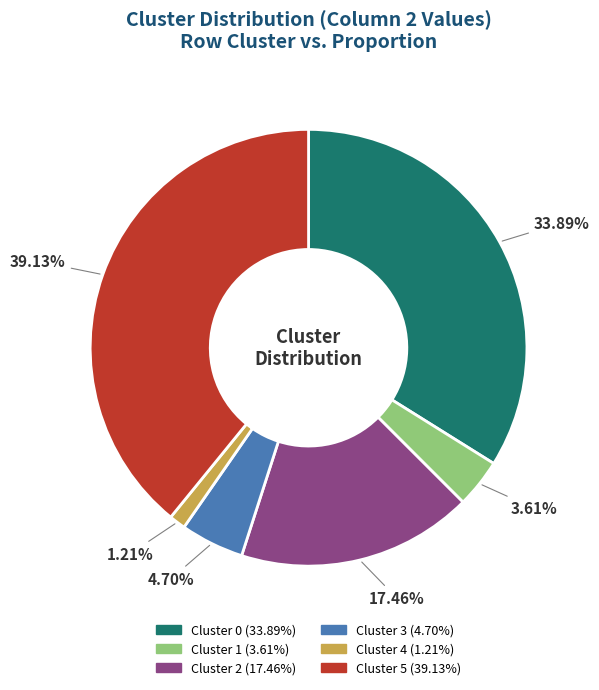

What is the total percentage of Cluster 0 and Cluster 2?

51.4%